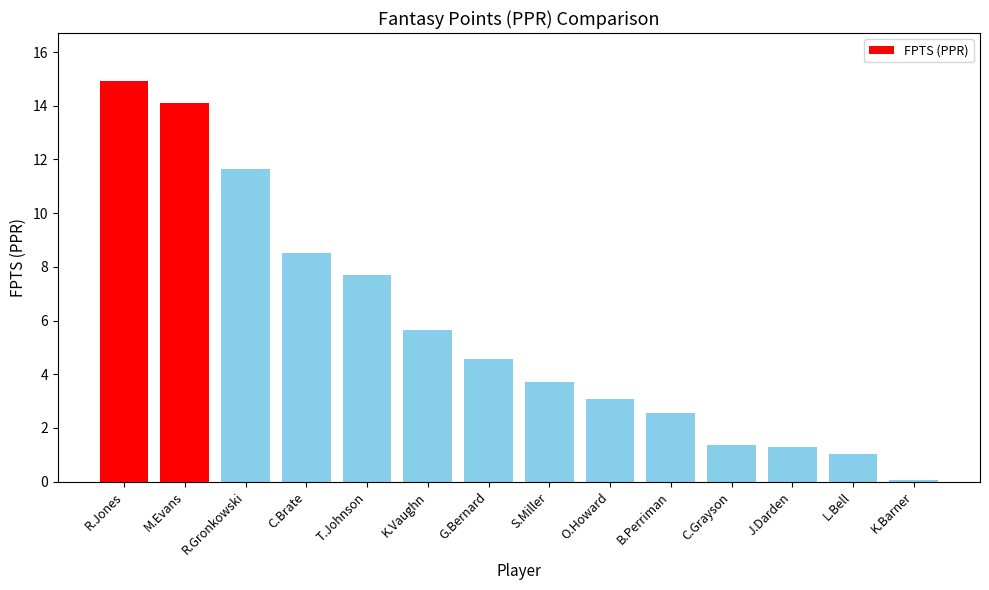

Count the number of categories in the chart.

14